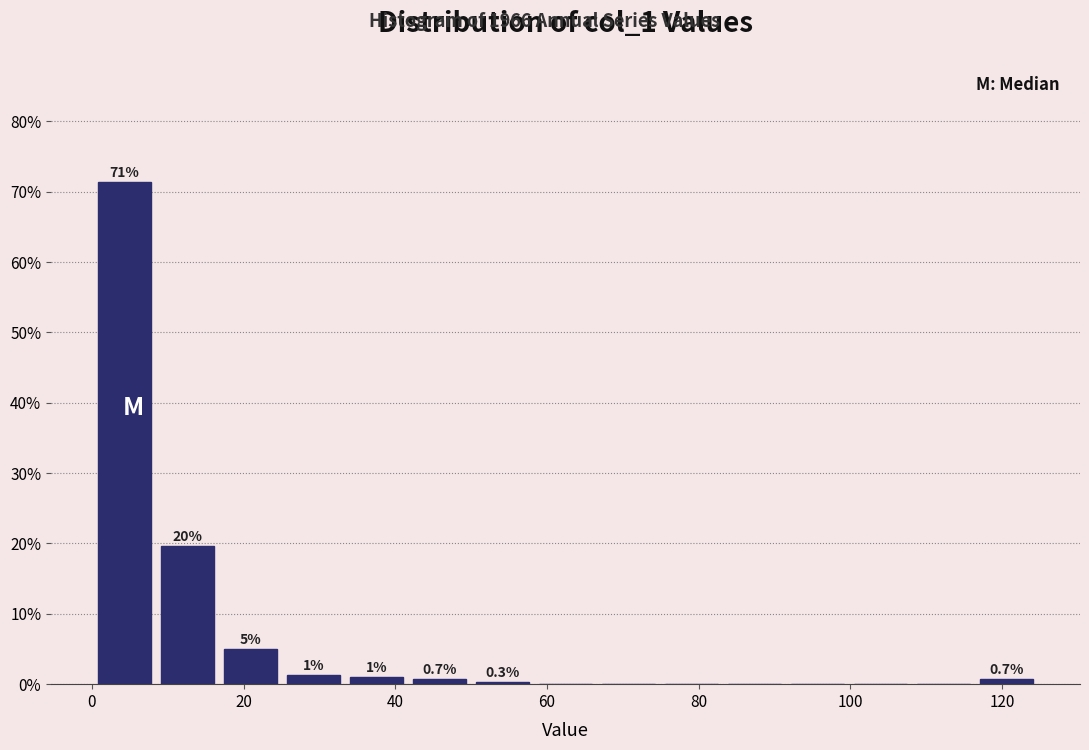

Which range on the x-axis has the tallest bar?

0 to 10